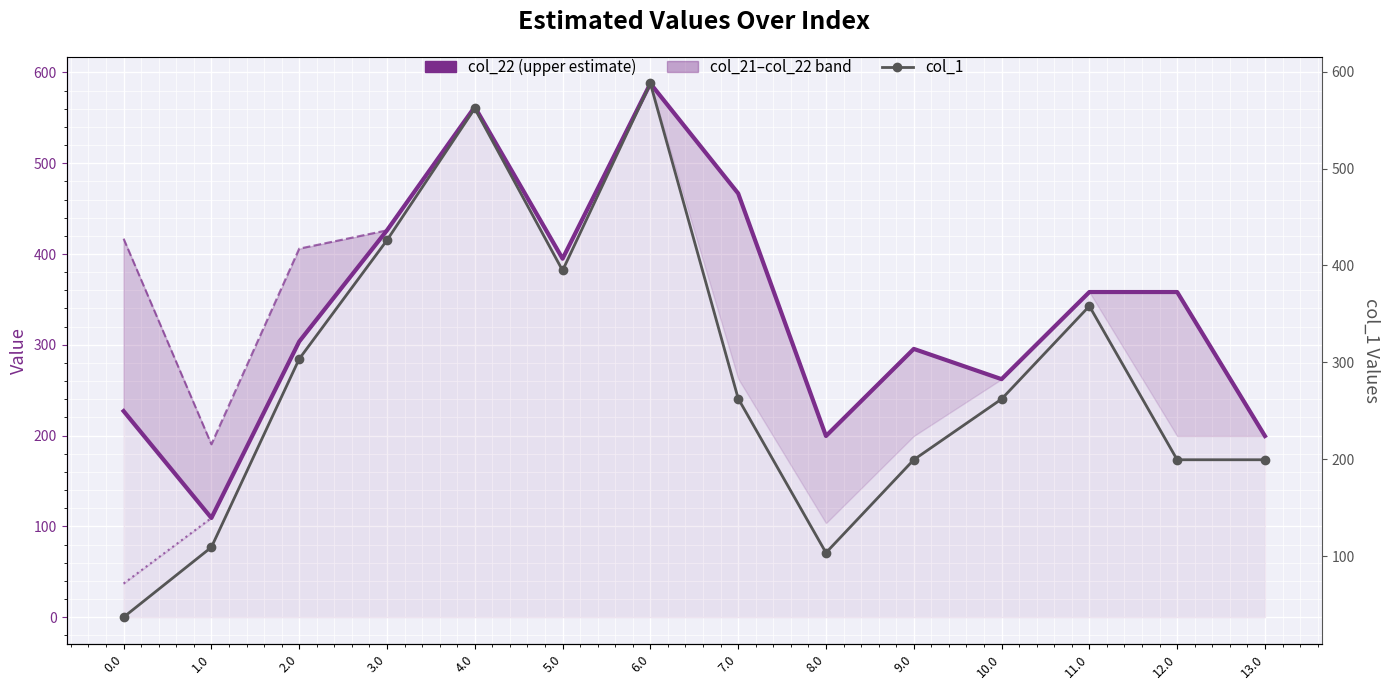

What position from the left is 11.0?

12